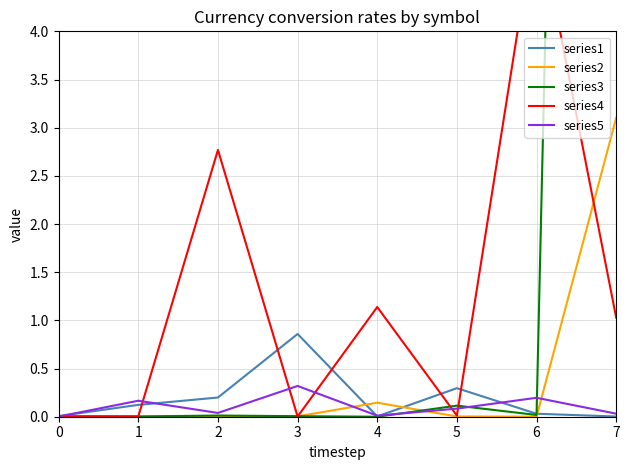

Which series has the largest total across all categories?

series3